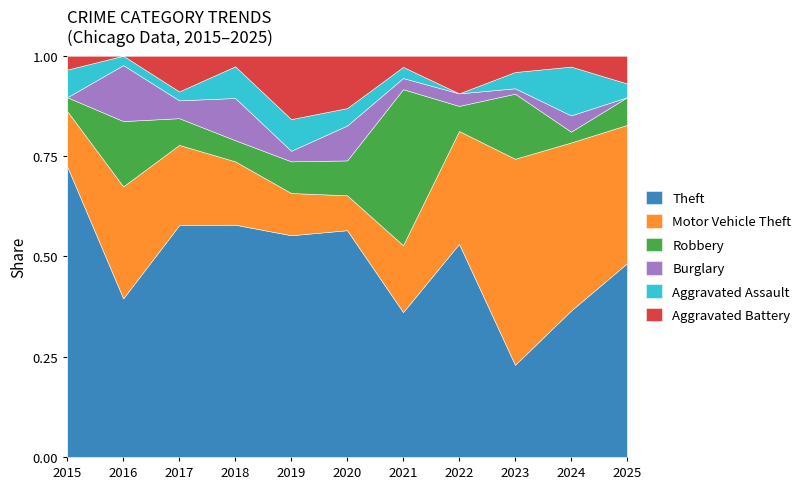

What is the sum of the Theft values at 2020 and 2025?

41